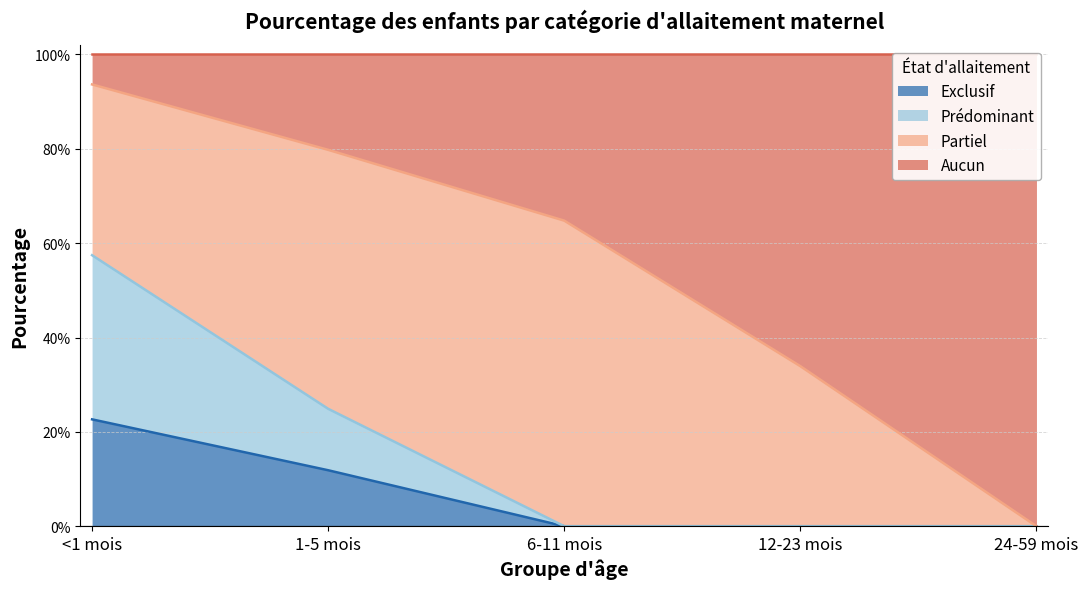

True or false: Prédominant has more than 1 points higher than both neighbors.

False